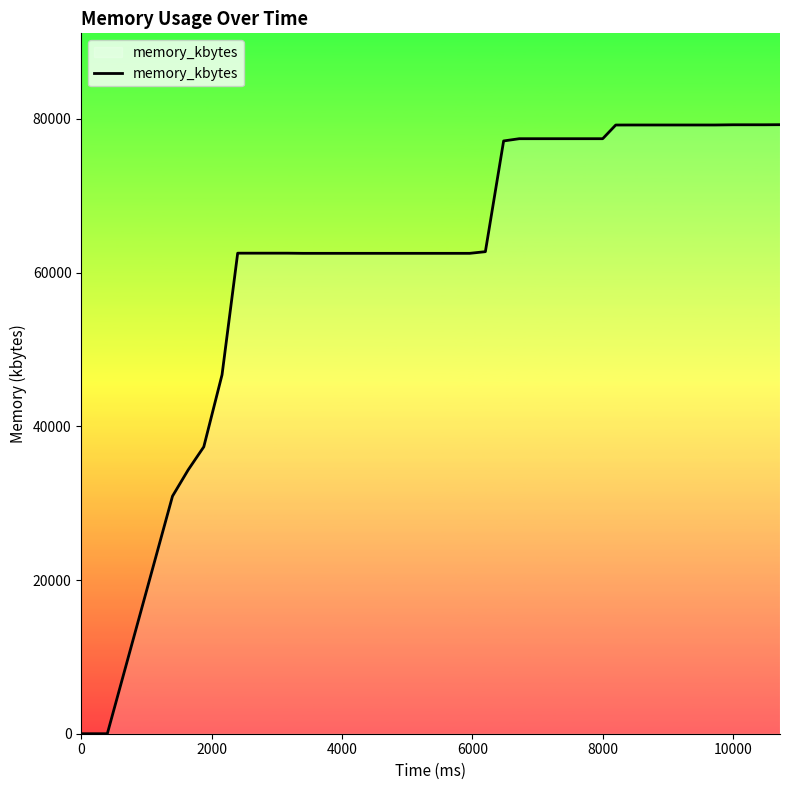

What is the maximum value shown in the chart?

79252